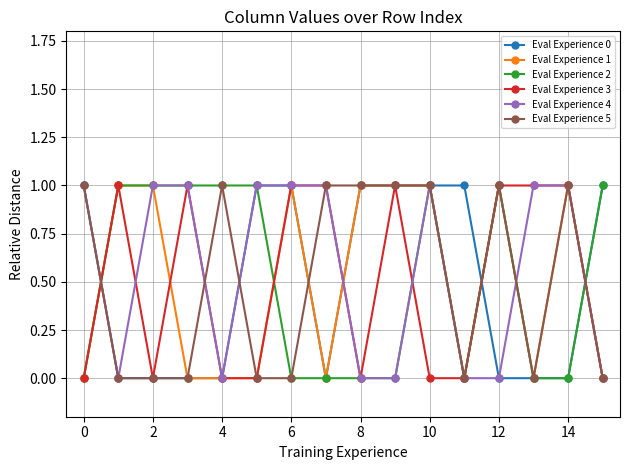

What is the difference between the maximum and minimum values in the Eval Experience 4 series?

1